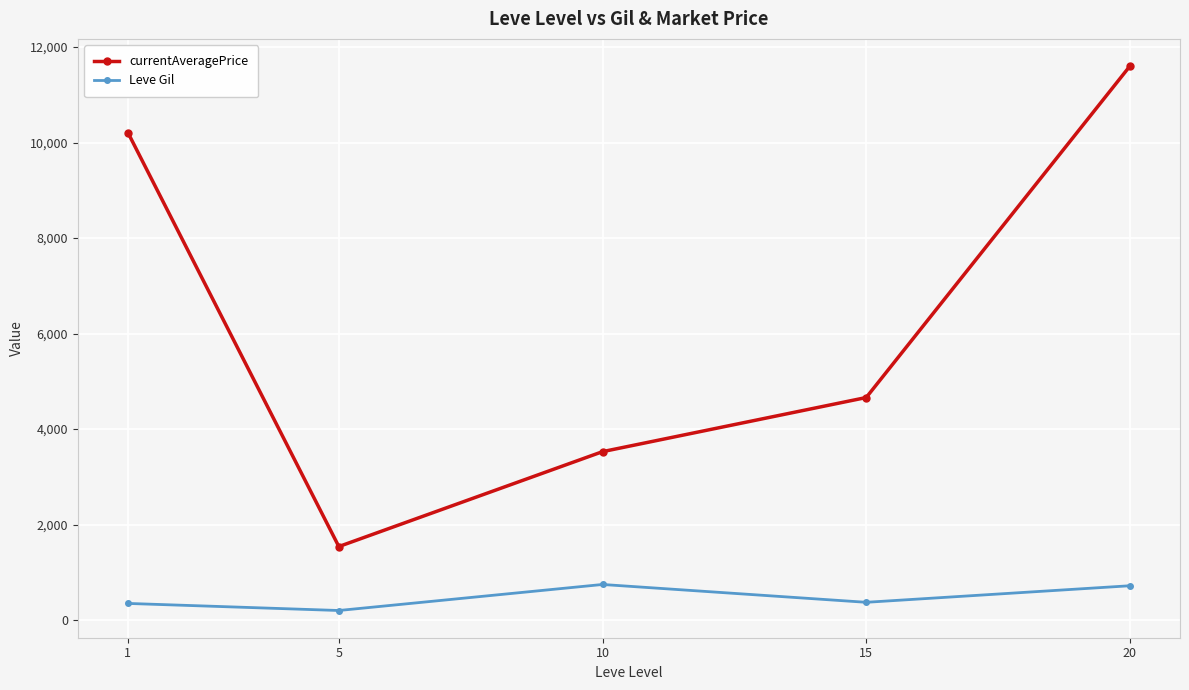

True or false: Leve Gil and currentAveragePrice intersect in this chart.

False